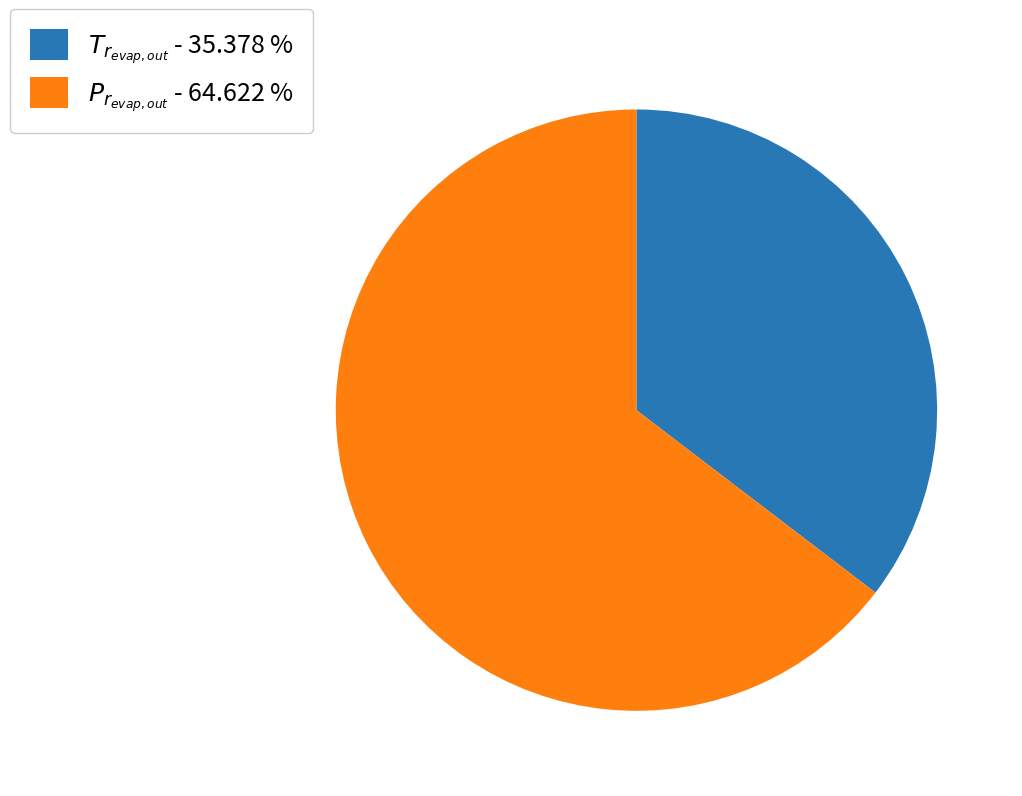

What is the largest slice in the pie chart?

$P_{r_{evap,out}}$ - 64.622 %